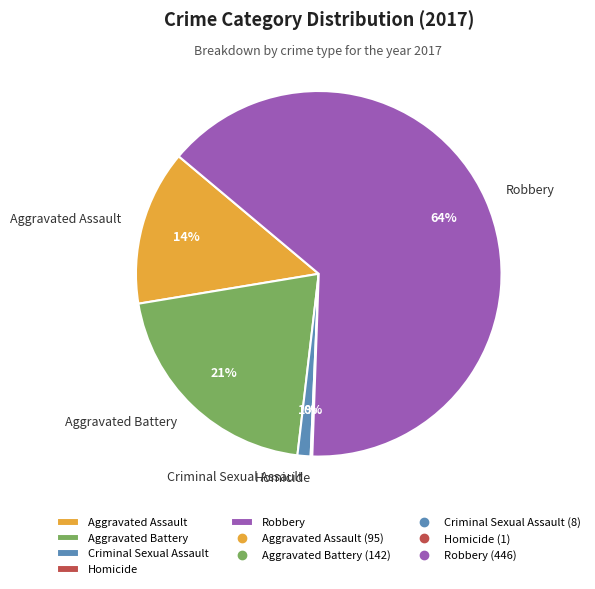

Which slice is the largest?

Robbery